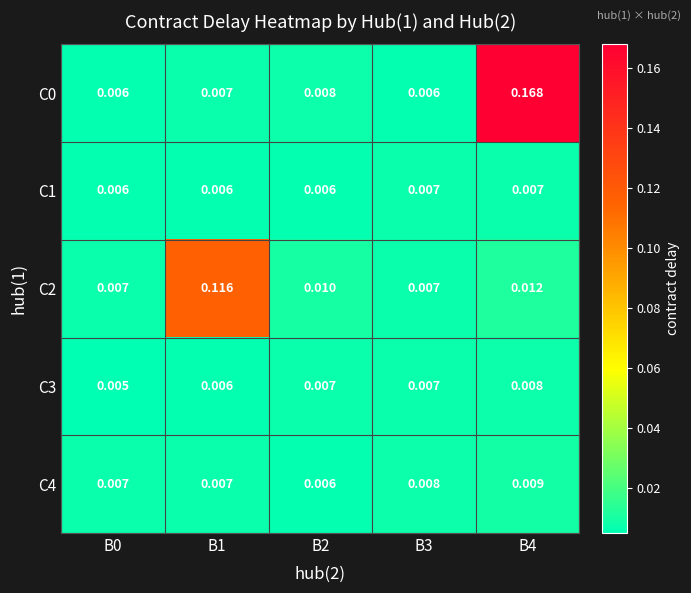

Count the number of categories in the chart.

5